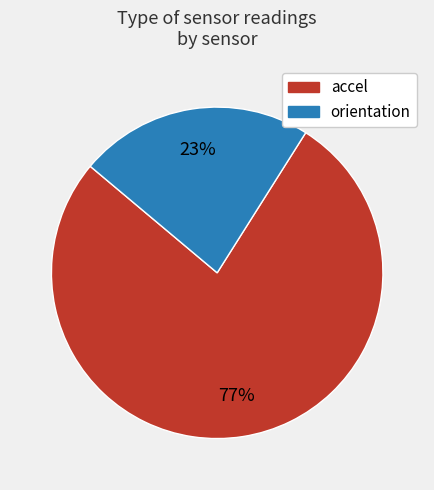

To the nearest percent, what is the difference between the largest and smallest slice percentages?

54%